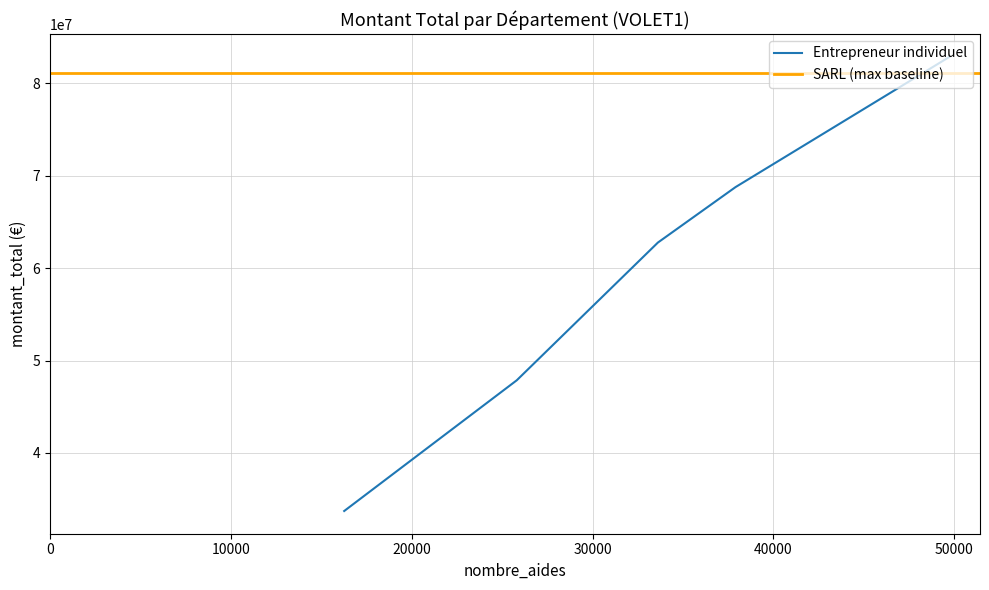

What is the highest value of the Entrepreneur individuel series?

82900173